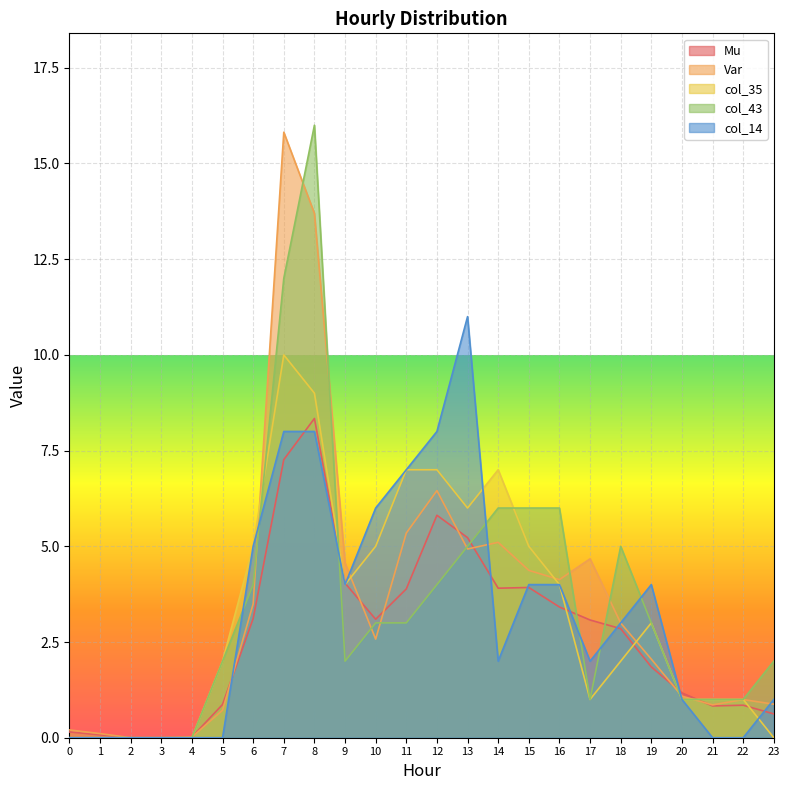

Is the value of Var at 3 greater than the value of col_43 at 9?

No